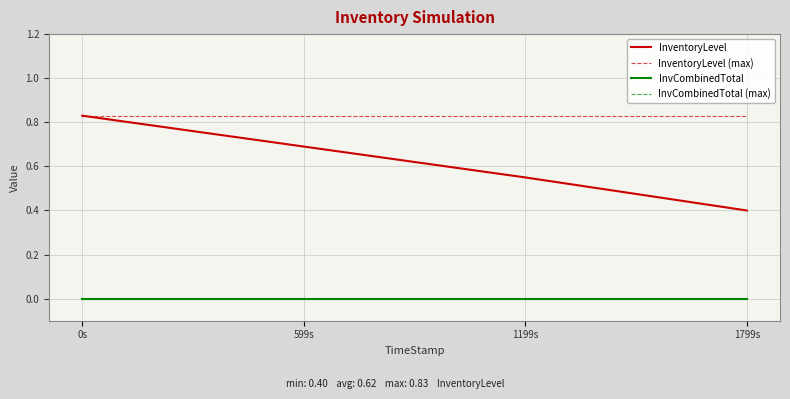

True or false: InvCombinedTotal and InventoryLevel intersect in this chart.

False